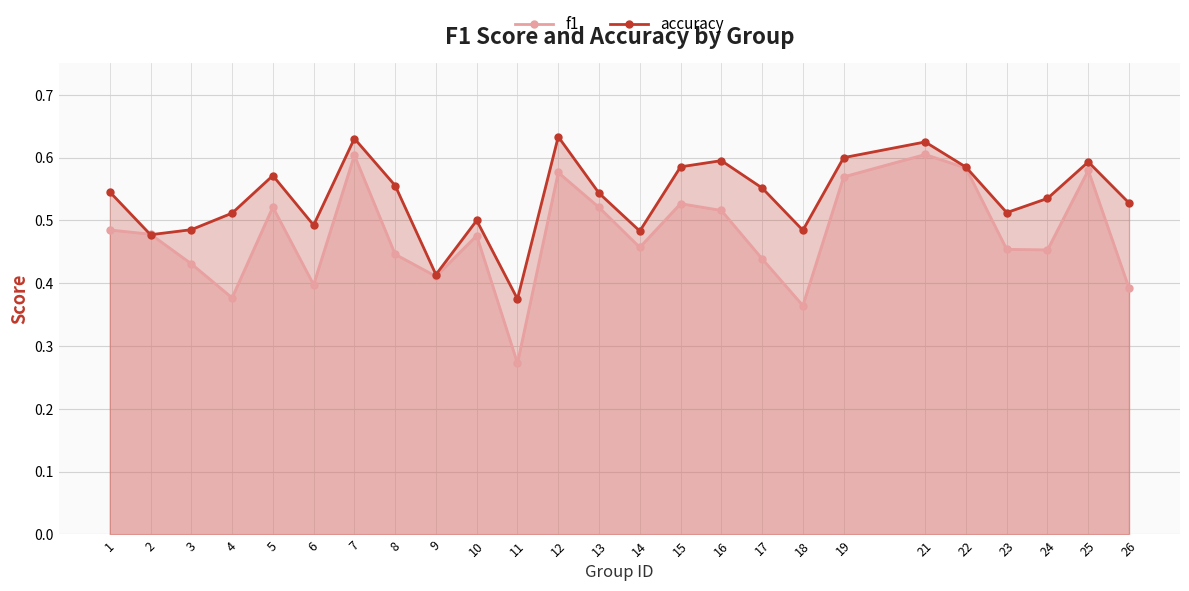

What is the greatest value displayed?

0.6